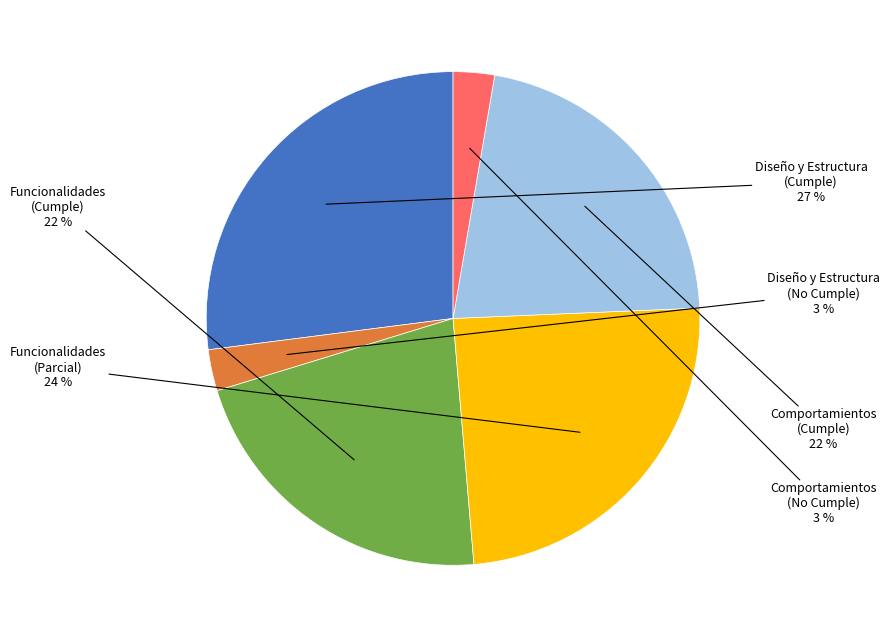

Is there a majority slice in this chart?

No